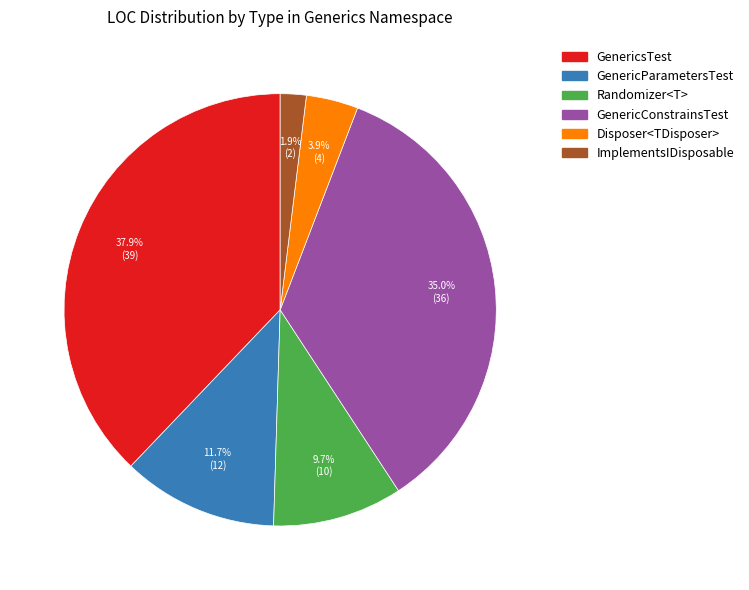

Rank the categories by value from highest to lowest.

GenericsTest, GenericConstrainsTest, GenericParametersTest, Randomizer<T>, Disposer<TDisposer>, ImplementsIDisposable